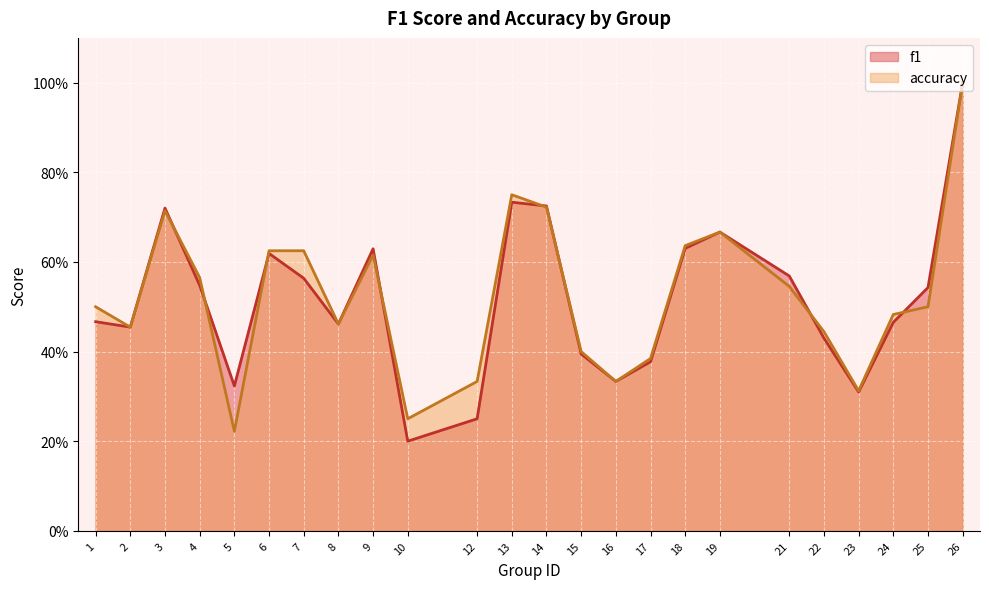

True or false: f1 has a value of 0.2 at 12.

True